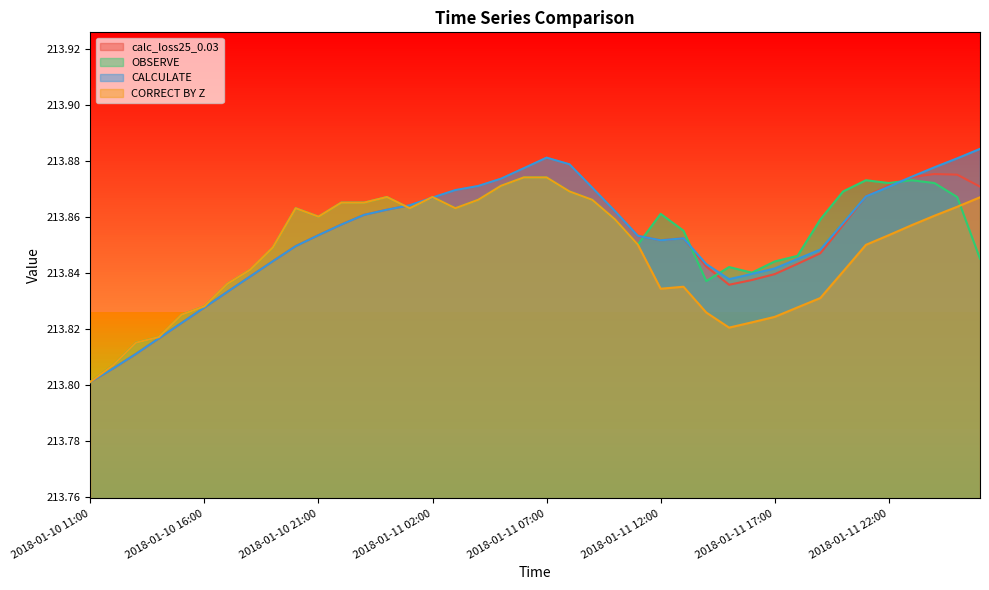

Reading left to right, list all the values displayed in this chart.

calc_loss25_0.03: 213.8	213.8	213.8	213.8	213.8	213.8	213.8	213.8	213.8	213.8	213.9	213.9	213.9	213.9	213.9	213.9	213.9	213.9	213.9	213.9	213.9	213.9	213.9	213.9	213.9	213.9	213.9	213.8	213.8	213.8	213.8	213.8	213.8	213.9	213.9	213.9	213.9	213.9	213.9	213.9
OBSERVE: 213.8	213.8	213.8	213.8	213.8	213.8	213.8	213.8	213.8	213.9	213.9	213.9	213.9	213.9	213.9	213.9	213.9	213.9	213.9	213.9	213.9	213.9	213.9	213.9	213.8	213.9	213.9	213.8	213.8	213.8	213.8	213.8	213.9	213.9	213.9	213.9	213.9	213.9	213.9	213.8
CALCULATE: 213.8	213.8	213.8	213.8	213.8	213.8	213.8	213.8	213.8	213.8	213.9	213.9	213.9	213.9	213.9	213.9	213.9	213.9	213.9	213.9	213.9	213.9	213.9	213.9	213.9	213.9	213.9	213.8	213.8	213.8	213.8	213.8	213.8	213.9	213.9	213.9	213.9	213.9	213.9	213.9
CORRECT BY Z: 213.8	213.8	213.8	213.8	213.8	213.8	213.8	213.8	213.8	213.9	213.9	213.9	213.9	213.9	213.9	213.9	213.9	213.9	213.9	213.9	213.9	213.9	213.9	213.9	213.8	213.8	213.8	213.8	213.8	213.8	213.8	213.8	213.8	213.8	213.8	213.9	213.9	213.9	213.9	213.9